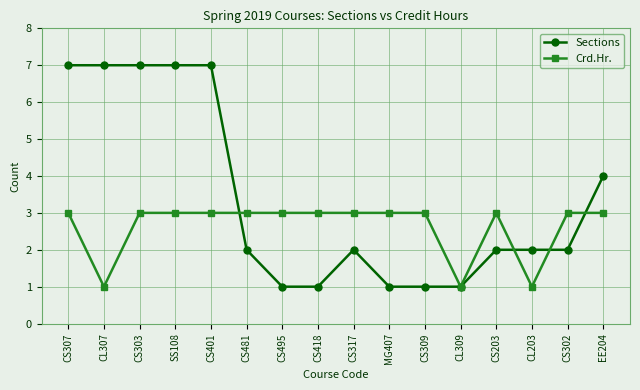

What is the total value across all series at CS309?

4